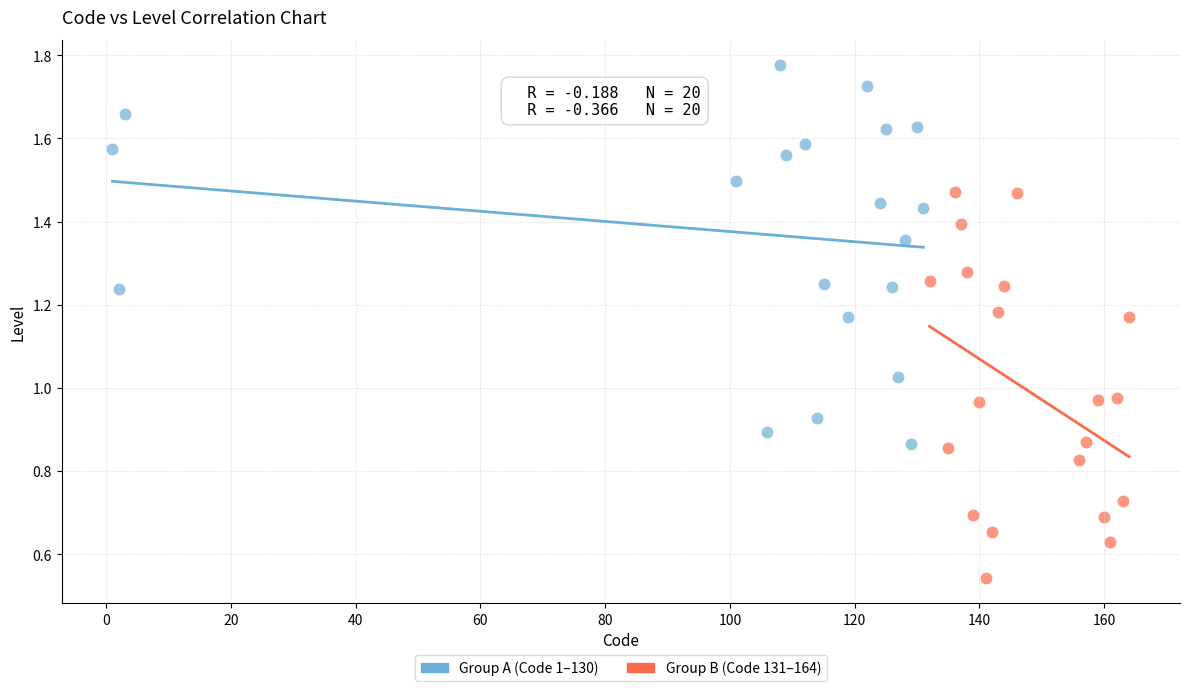

Which series contains the highest Y value?

Group A (Code 1–130)